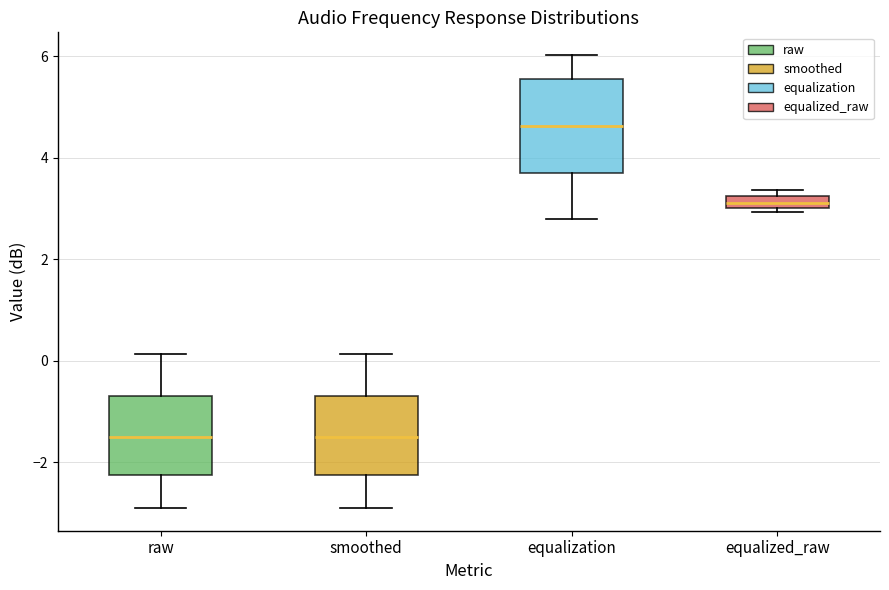

Which box is the tallest, from its lower edge to its upper edge?

equalization